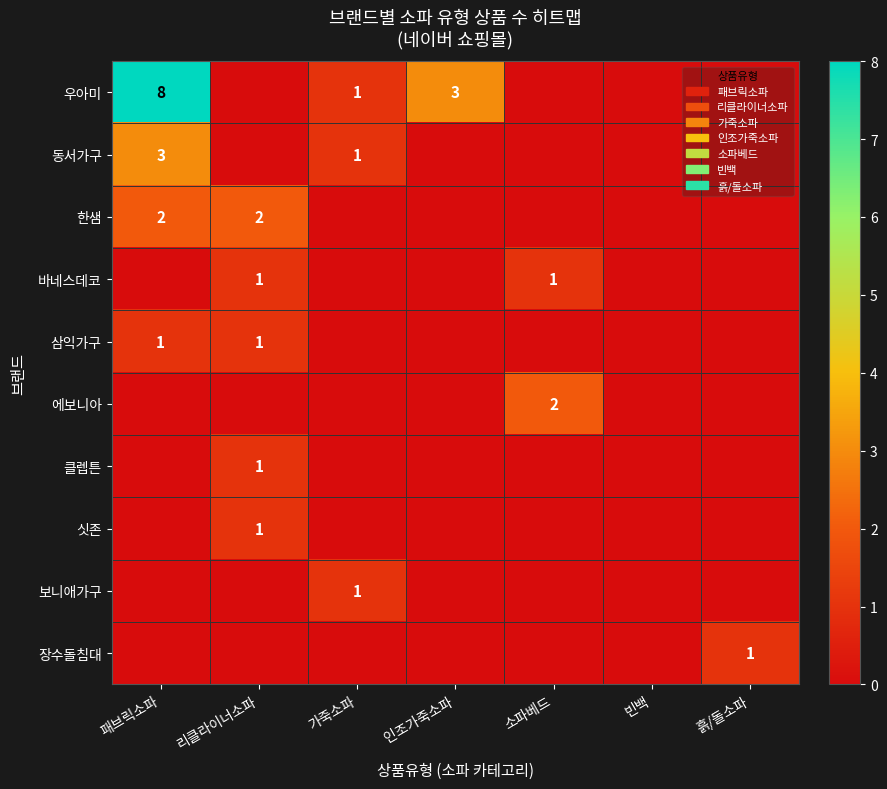

Which category has the highest value across all series?

패브릭소파